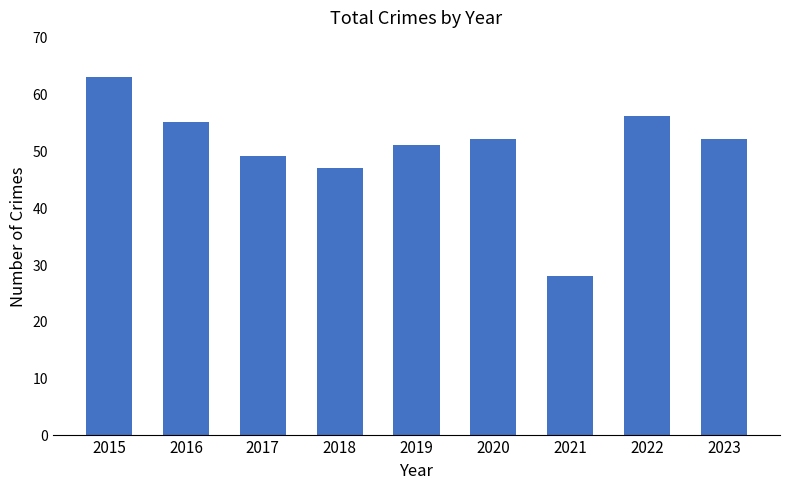

What is the value of the 1st bar from the left?

63